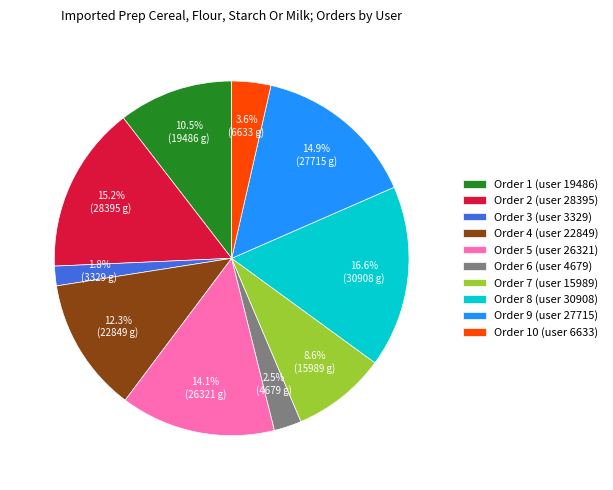

Does any single category account for the majority?

No